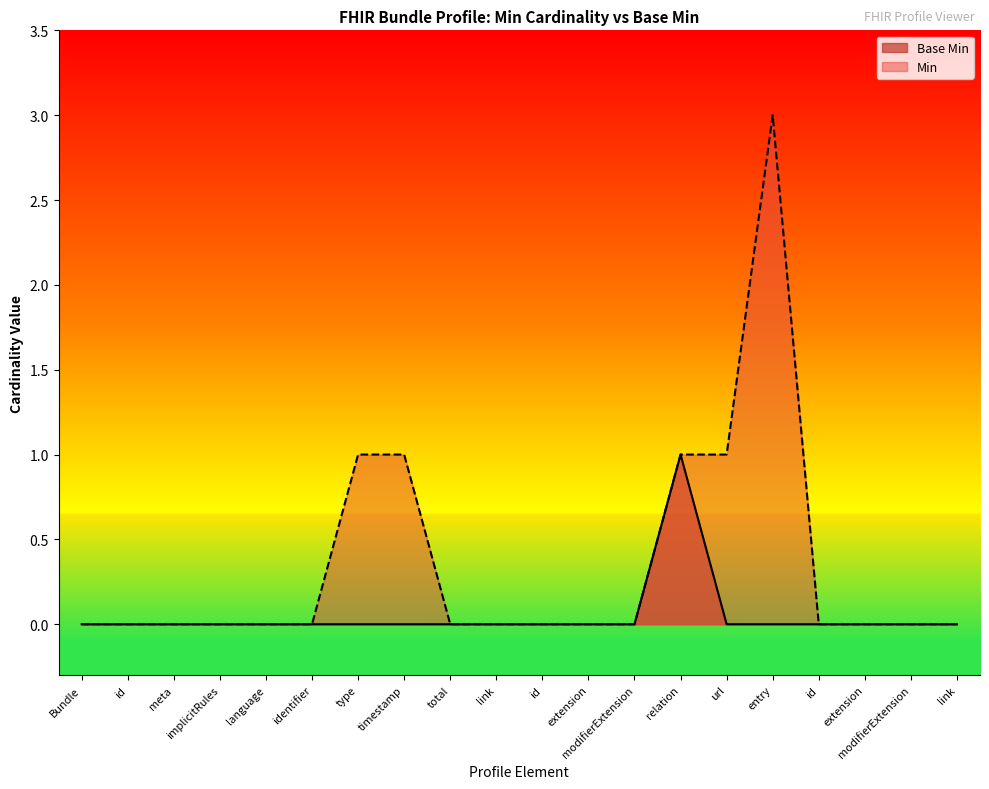

Between relation and id, which is larger?

relation